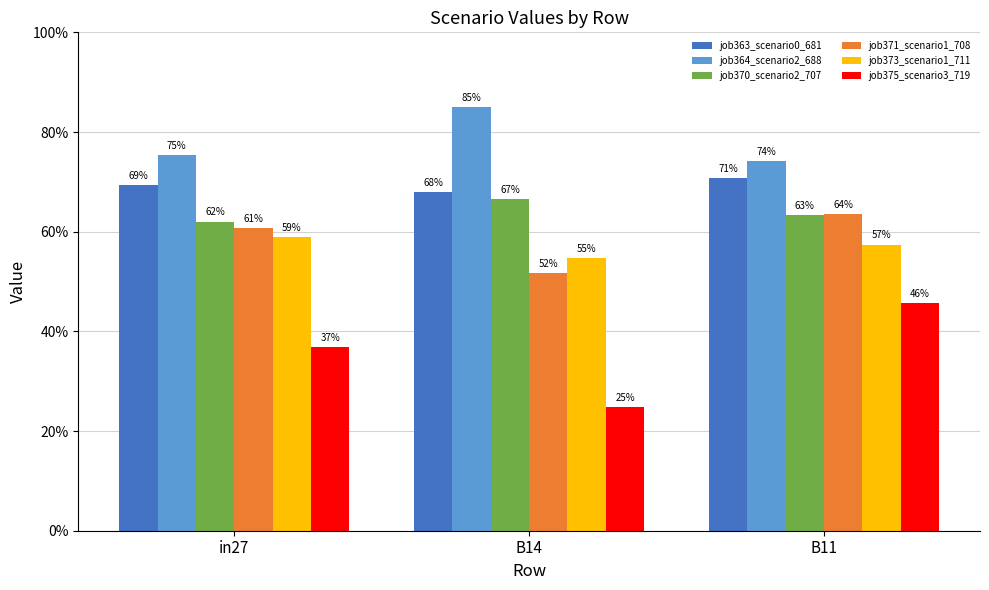

What are all the series names shown in the legend?

job363_scenario0_681, job364_scenario2_688, job370_scenario2_707, job371_scenario1_708, job373_scenario1_711, job375_scenario3_719